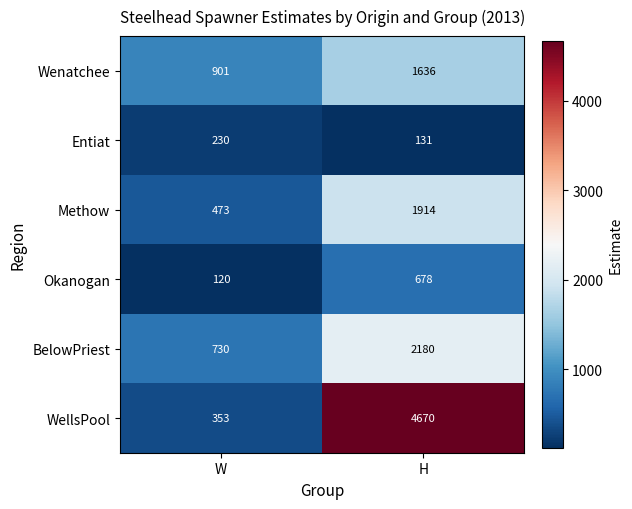

Reading left to right, list all the values displayed in this chart.

Wenatchee: 901	1636
Entiat: 230	131
Methow: 473	1914
Okanogan: 120	678
BelowPriest: 730	2180
WellsPool: 353	4670